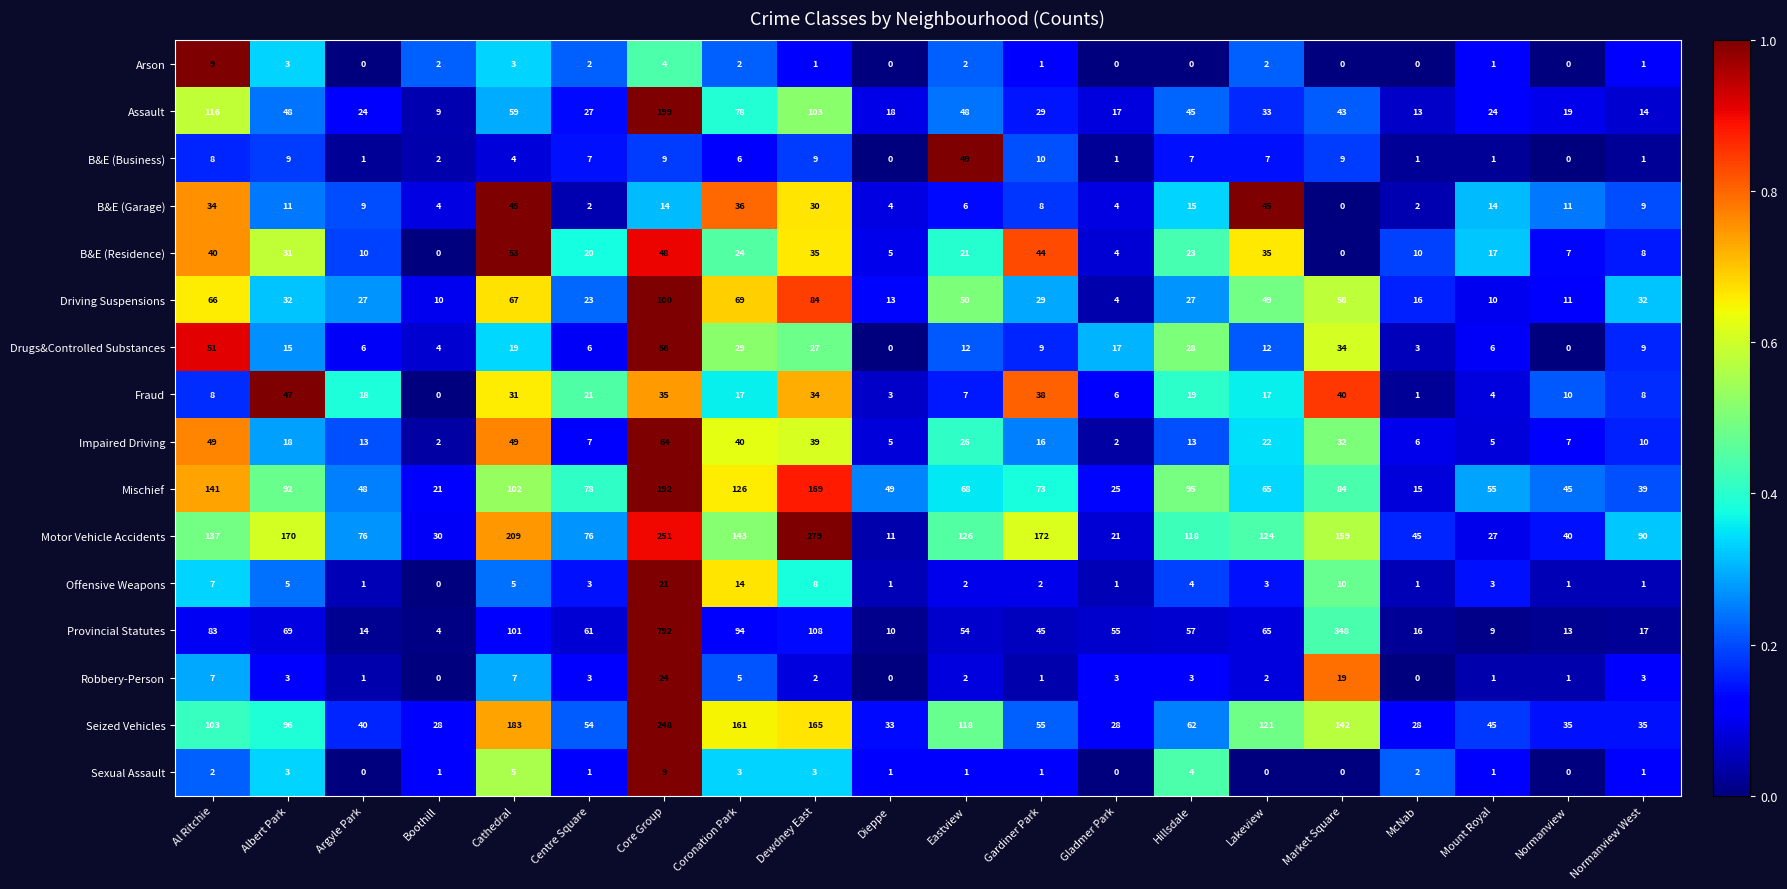

Where is Provincial Statutes nearest to the value 398?

Market Square